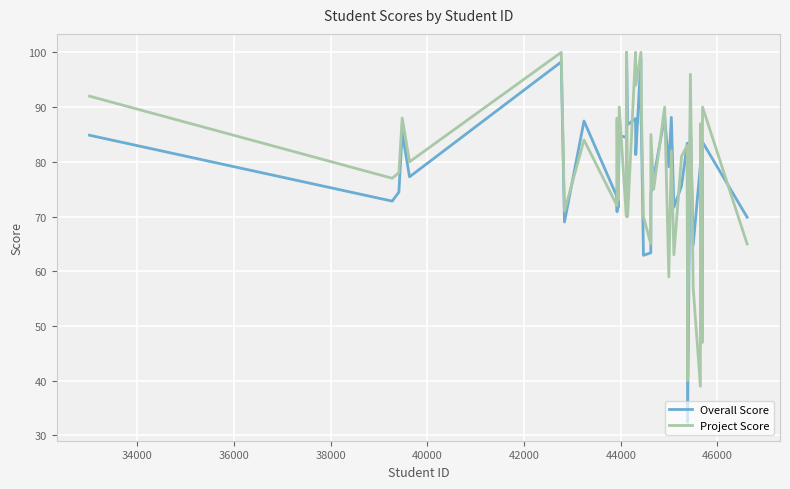

Which series has the widest spread of values?

Overall Score